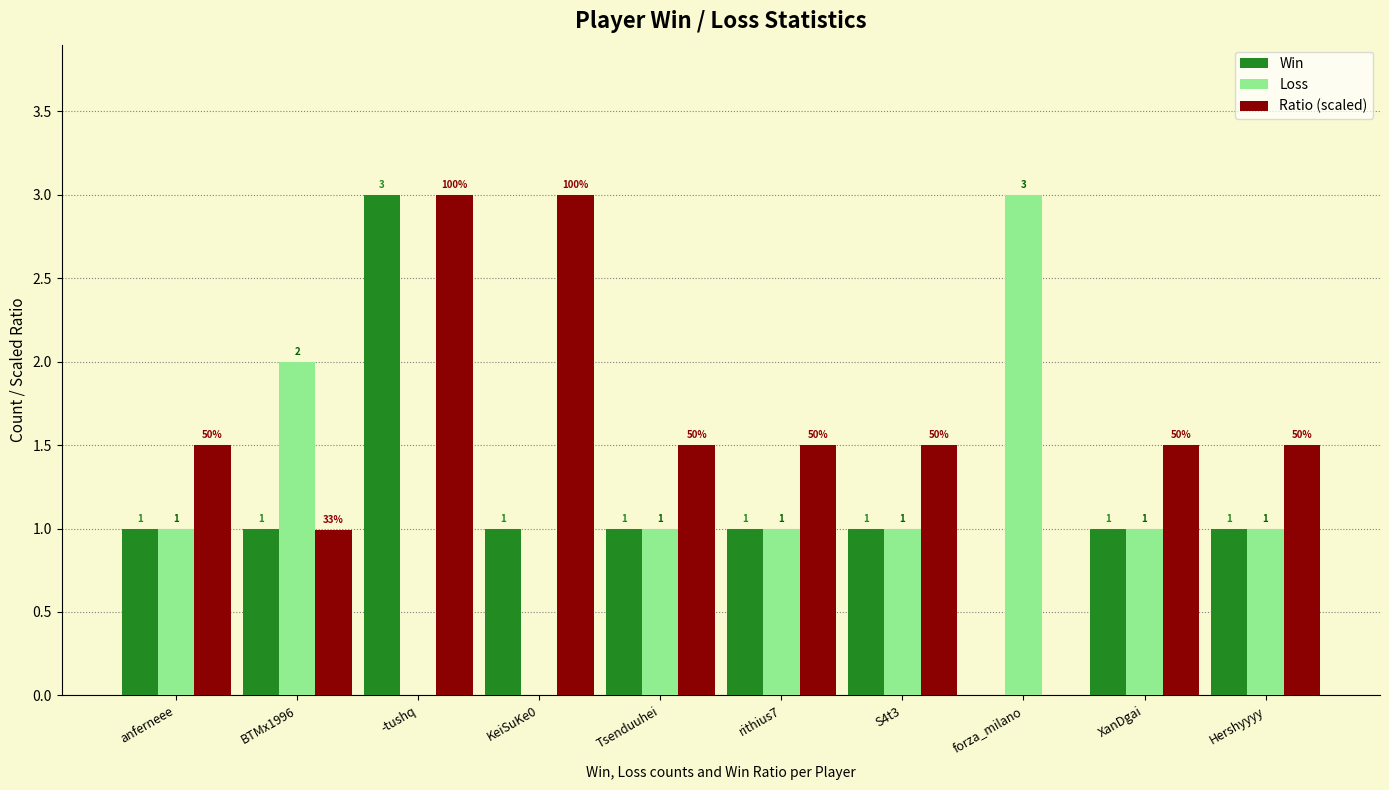

What is the sum of all Loss values?

11.0